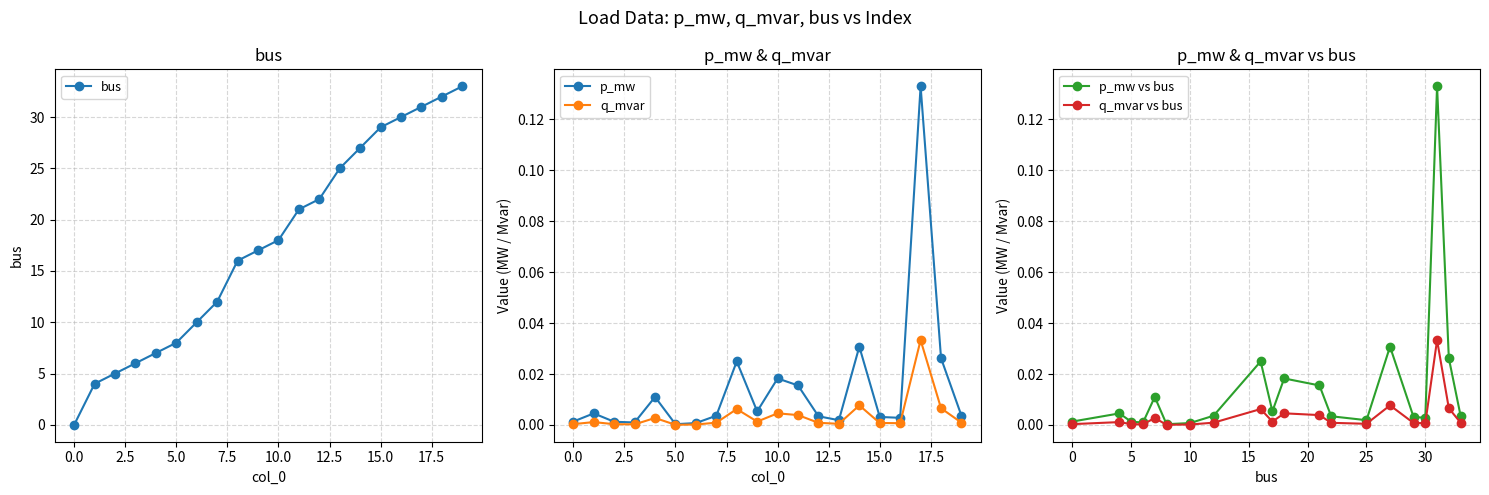

What is the maximum value shown in the chart?

33.0